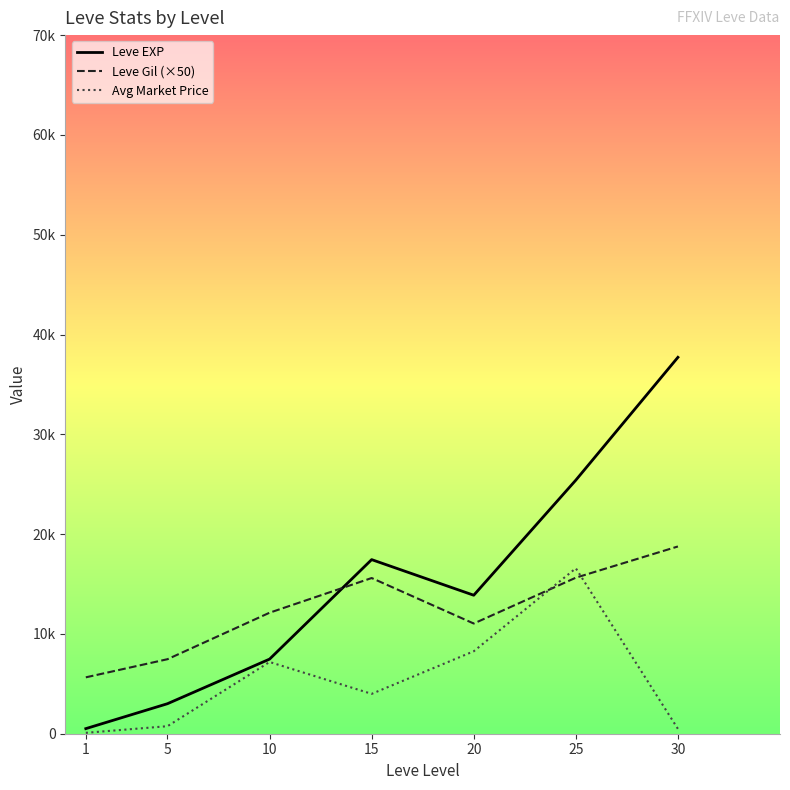

What is the value of the Avg Market Price point at the 5th from the left?

8261.5